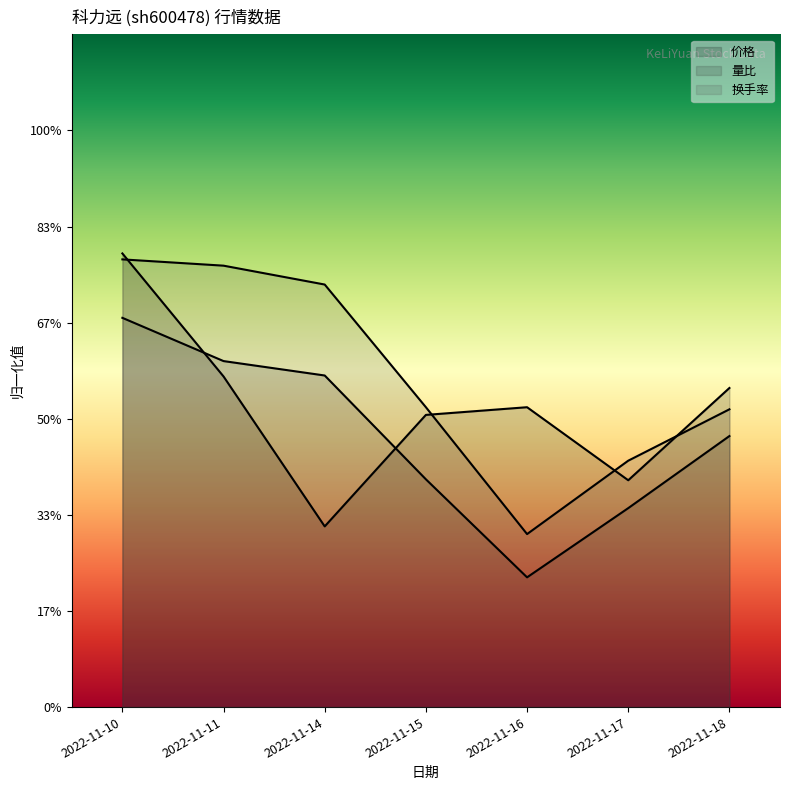

How many lines are shown in the chart?

3